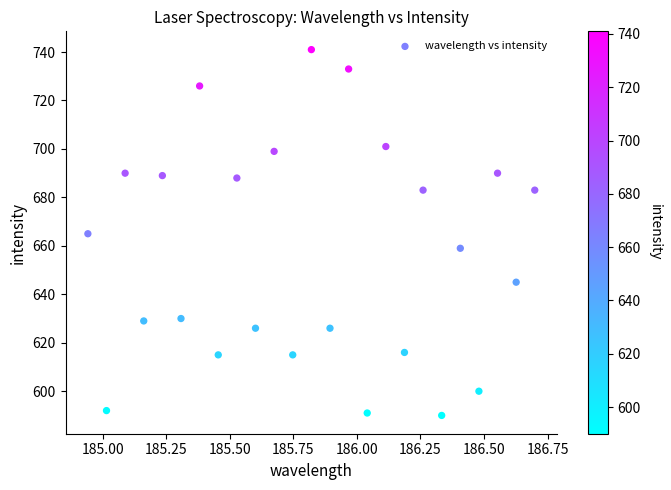

What is the range of Y values (max minus min)?

151